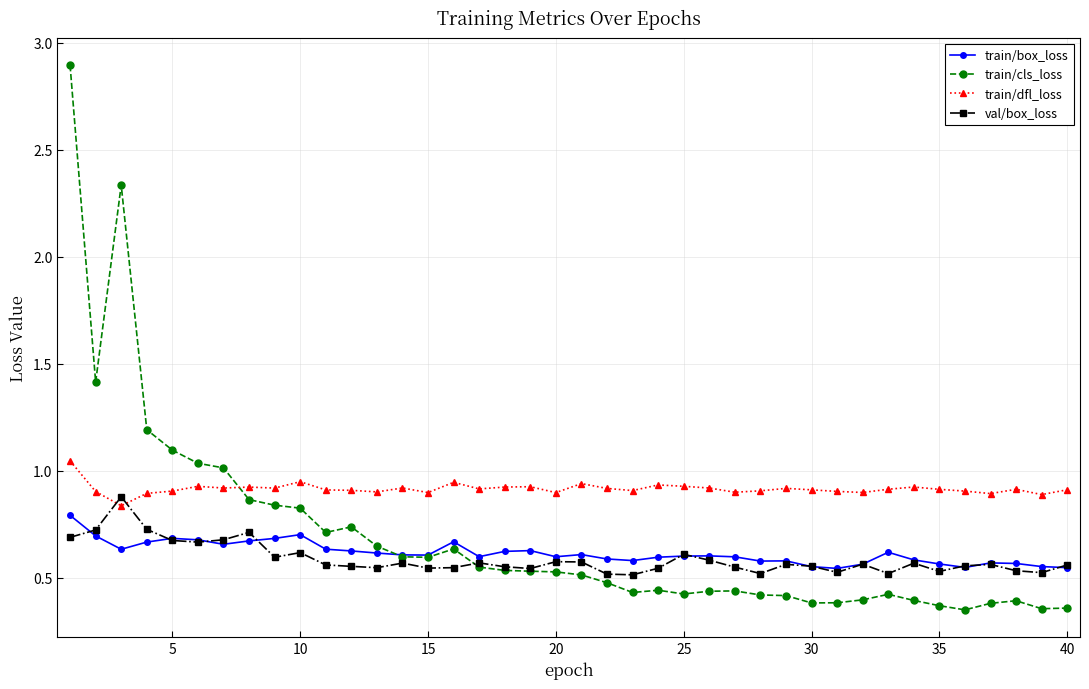

Does the chart have visible grid lines?

Yes